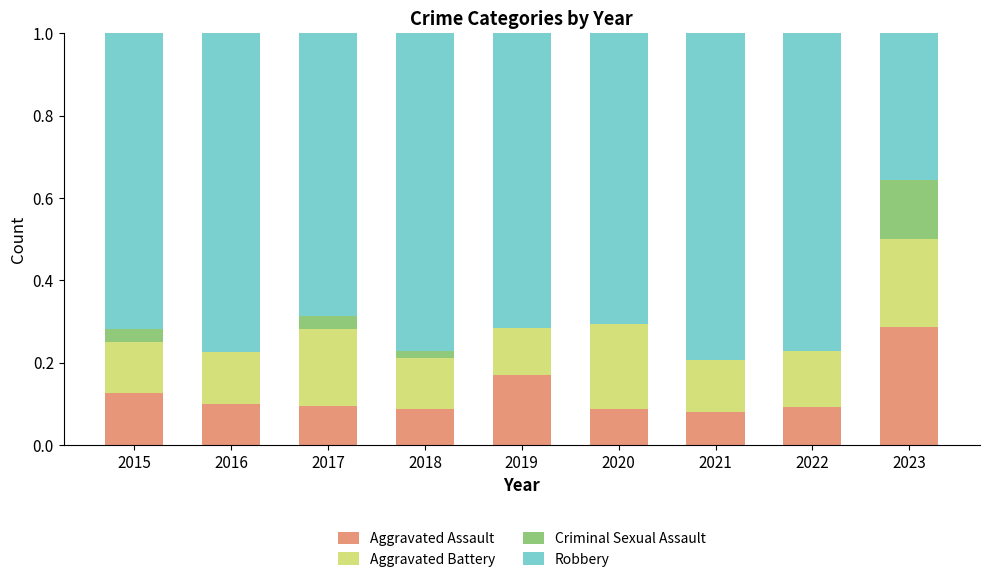

At which label does Aggravated Assault reach its peak?

2023